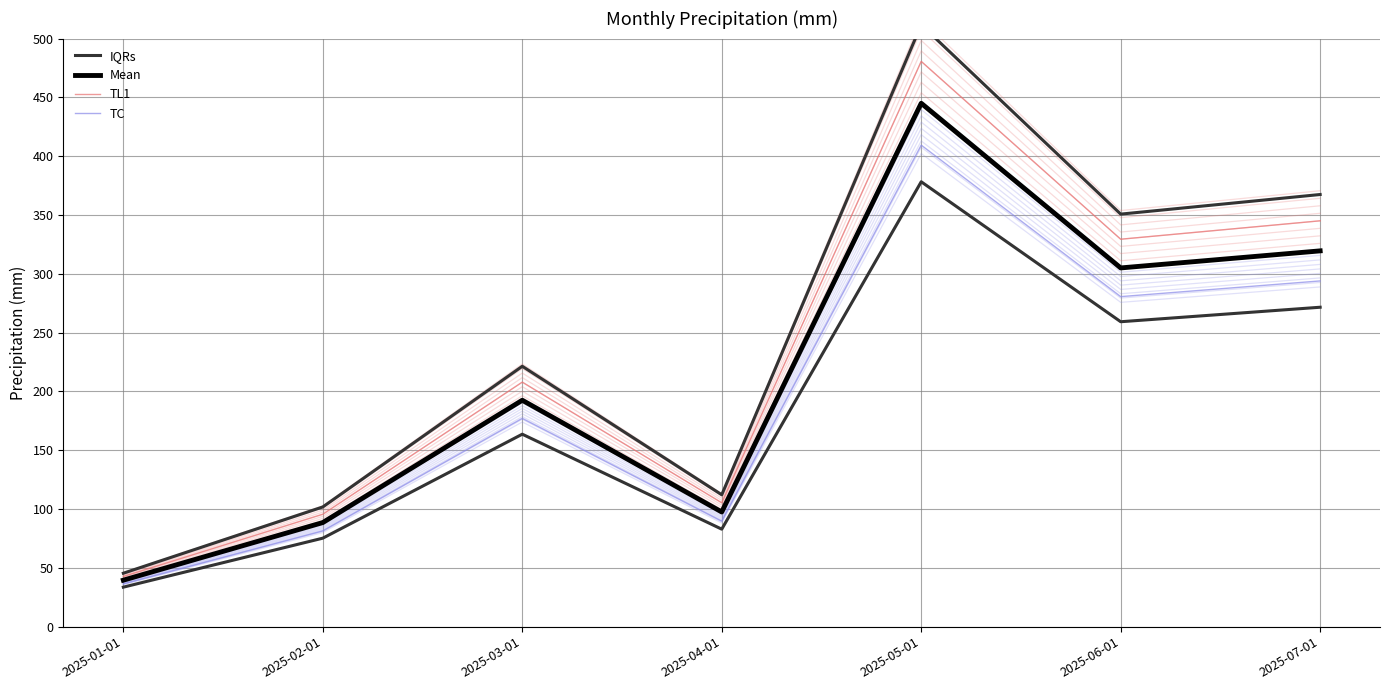

List the labels in order of TL1 value, largest first.

2025-05-01, 2025-07-01, 2025-06-01, 2025-03-01, 2025-04-01, 2025-02-01, 2025-01-01